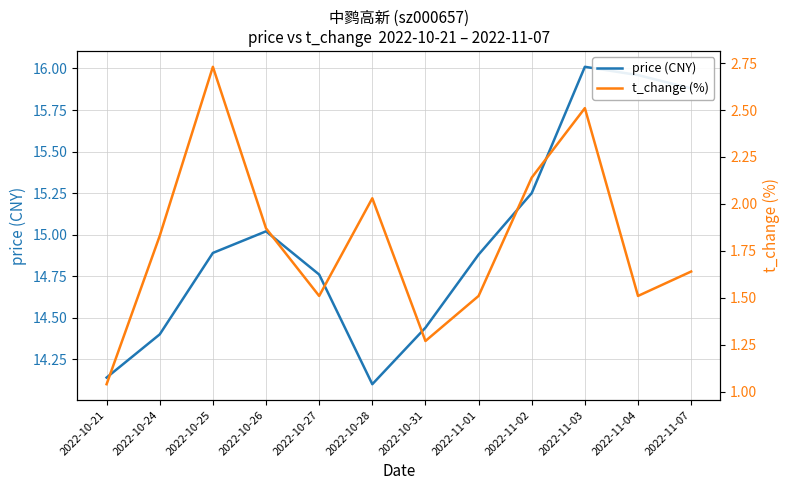

At 2022-10-28, list the series in order from smallest to largest.

t_change (%), price (CNY)